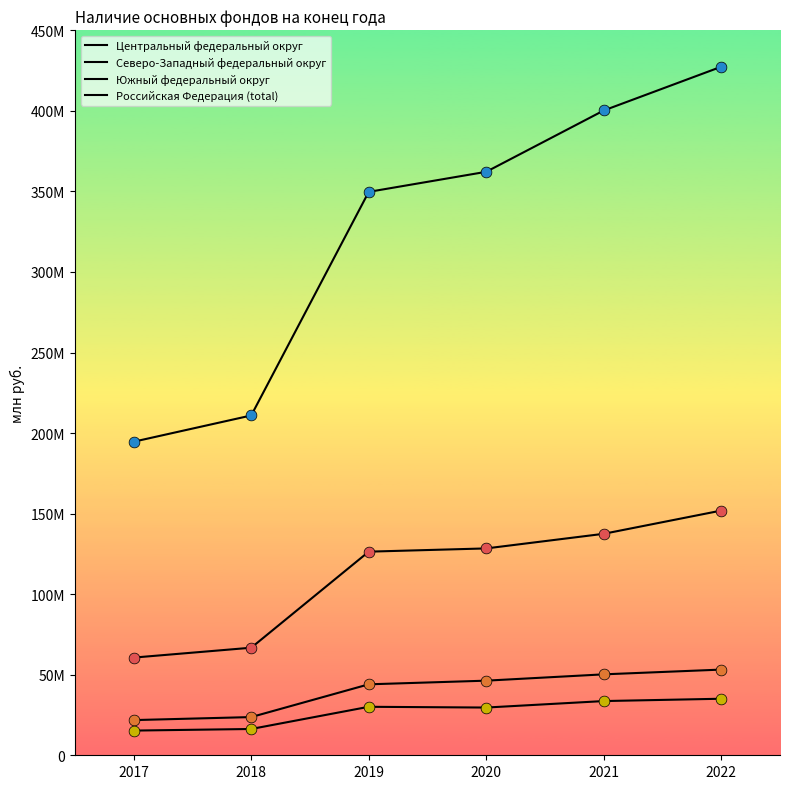

At which category is the sum across all series the highest?

2022